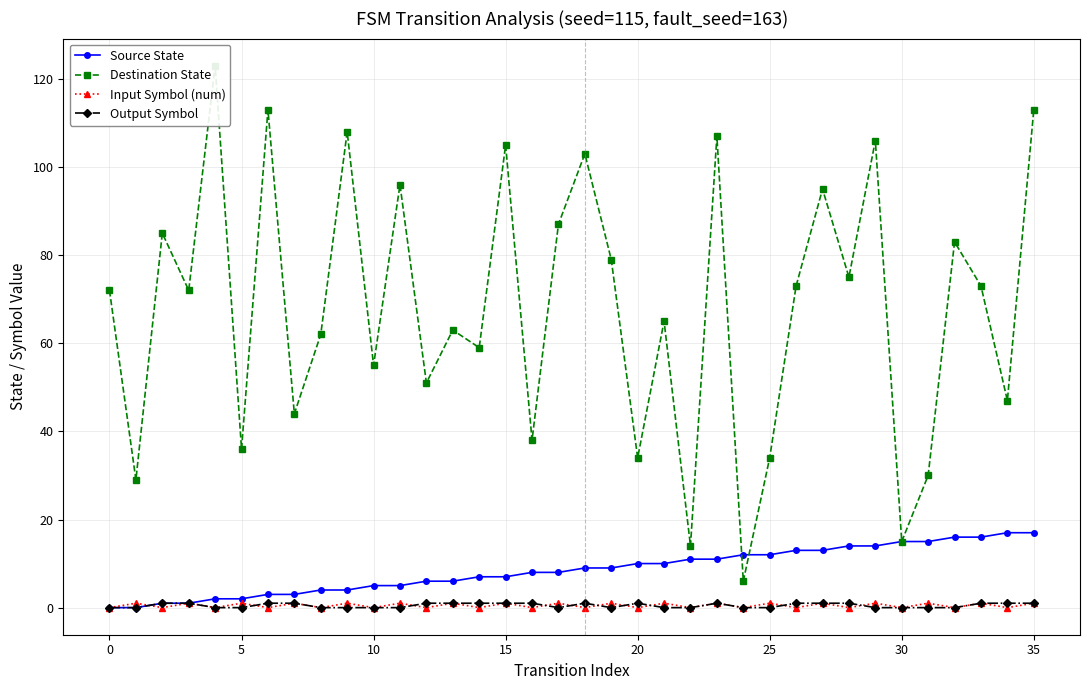

Which series changed the most between 16 and 21?

Destination State